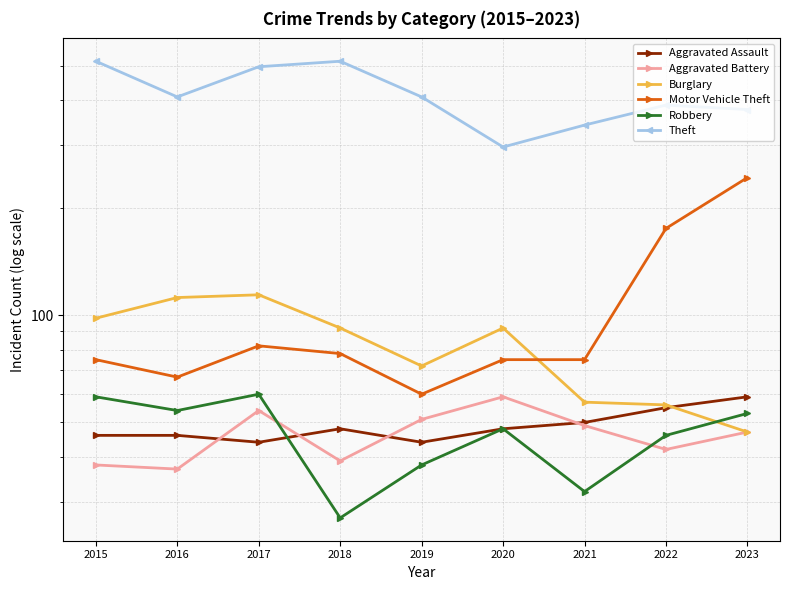

What is the total value across all series at 2016?

725